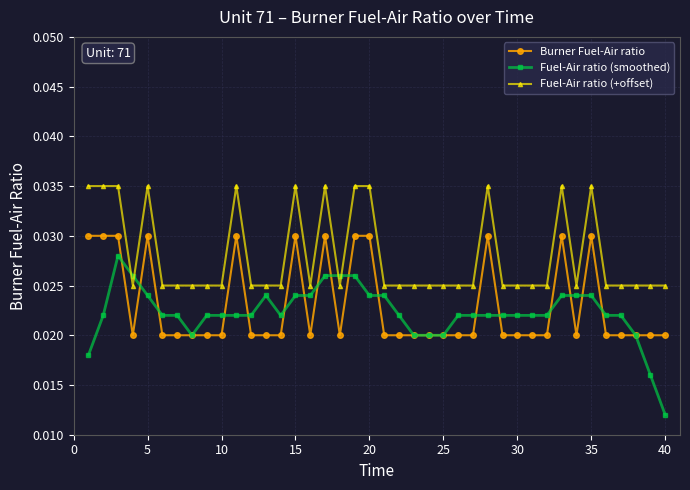

Which series has the largest total across all categories?

Fuel-Air ratio (+offset)